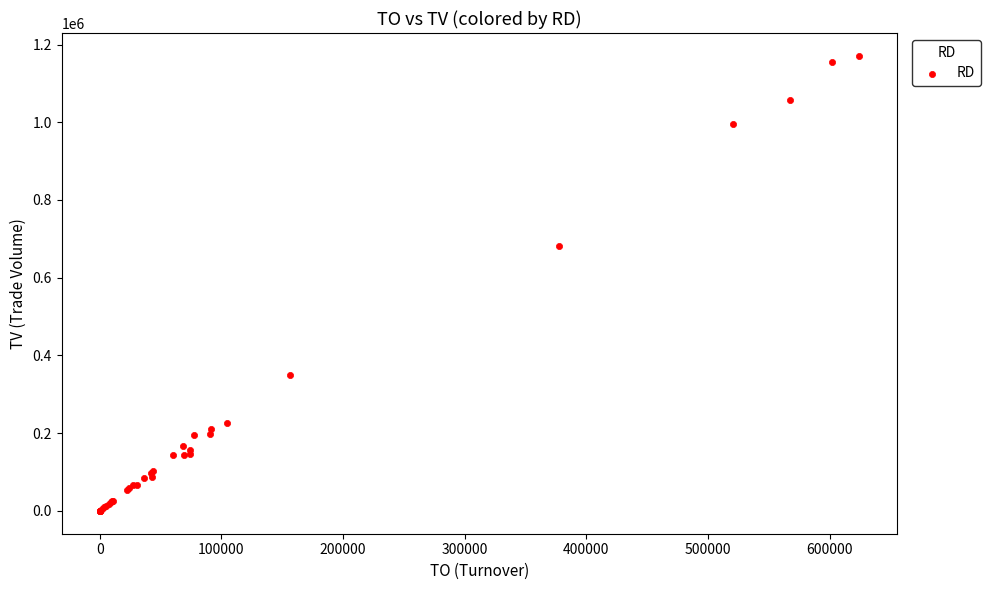

What Y value in the scatter plot is closest to 585500?

681000